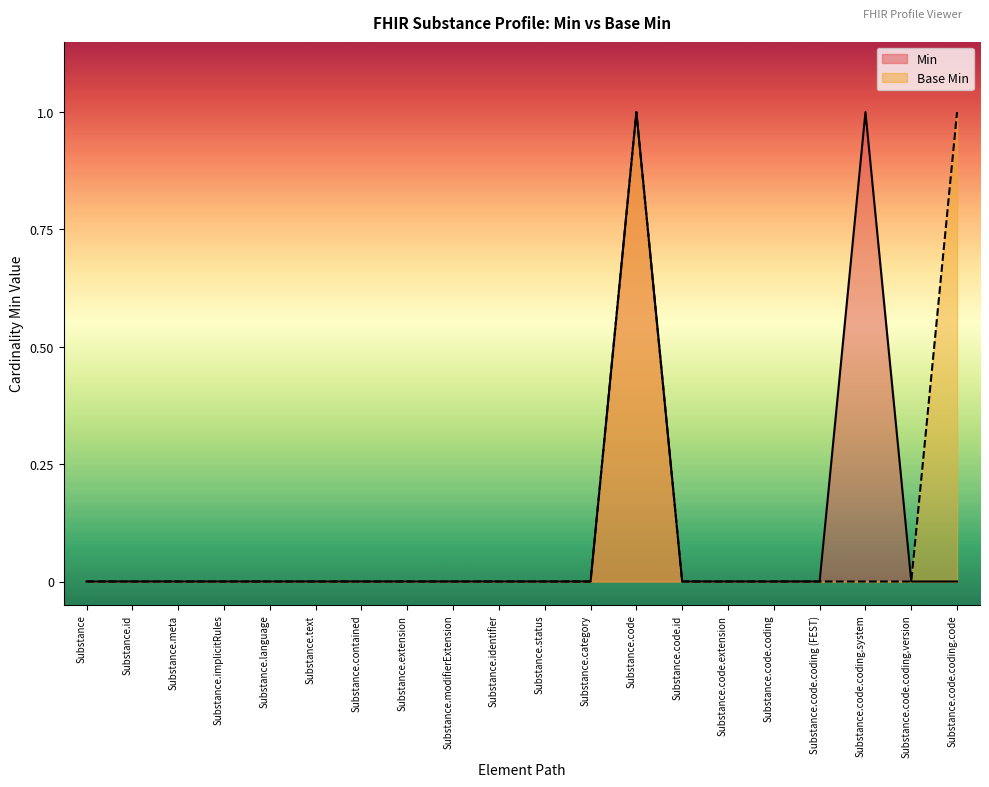

Where is Base Min nearest to the value 0?

Substance